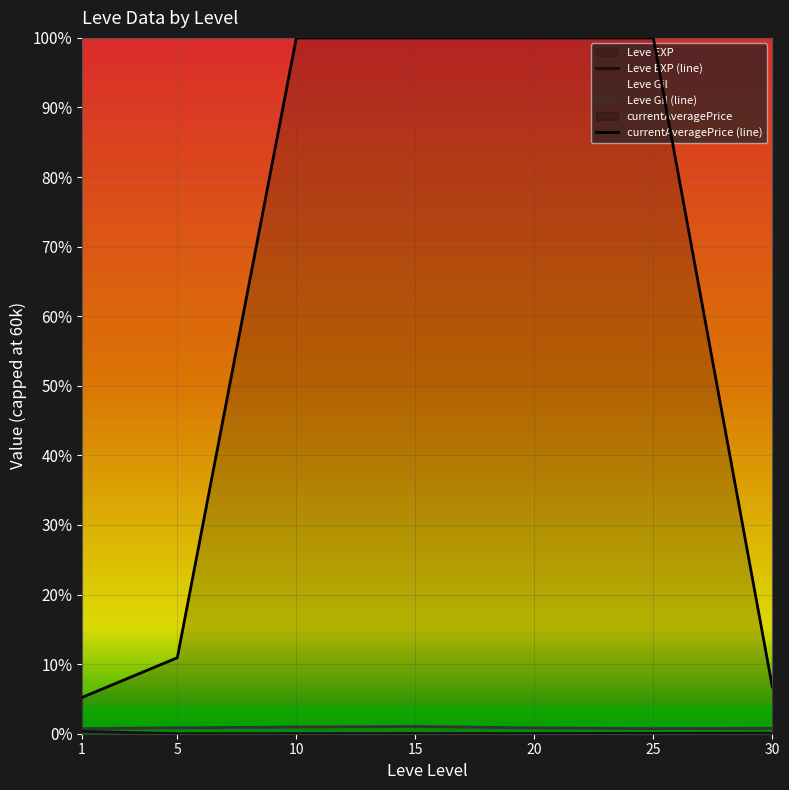

True or false: currentAveragePrice (line) and Leve EXP (line) intersect in this chart.

False